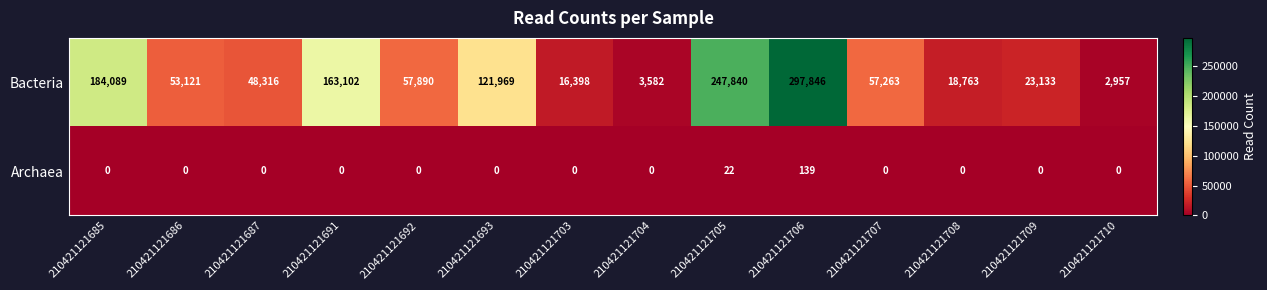

Is it true that Bacteria equals 81828 at 210421121692?

False